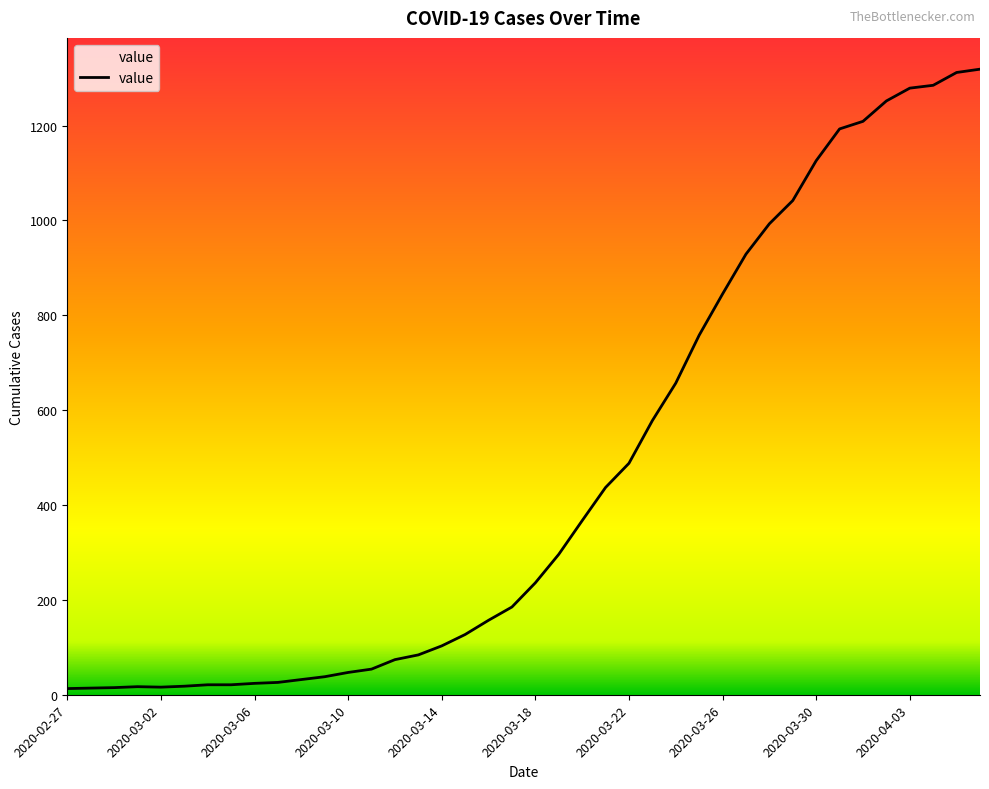

What is the value of the 15th point from the left?

74